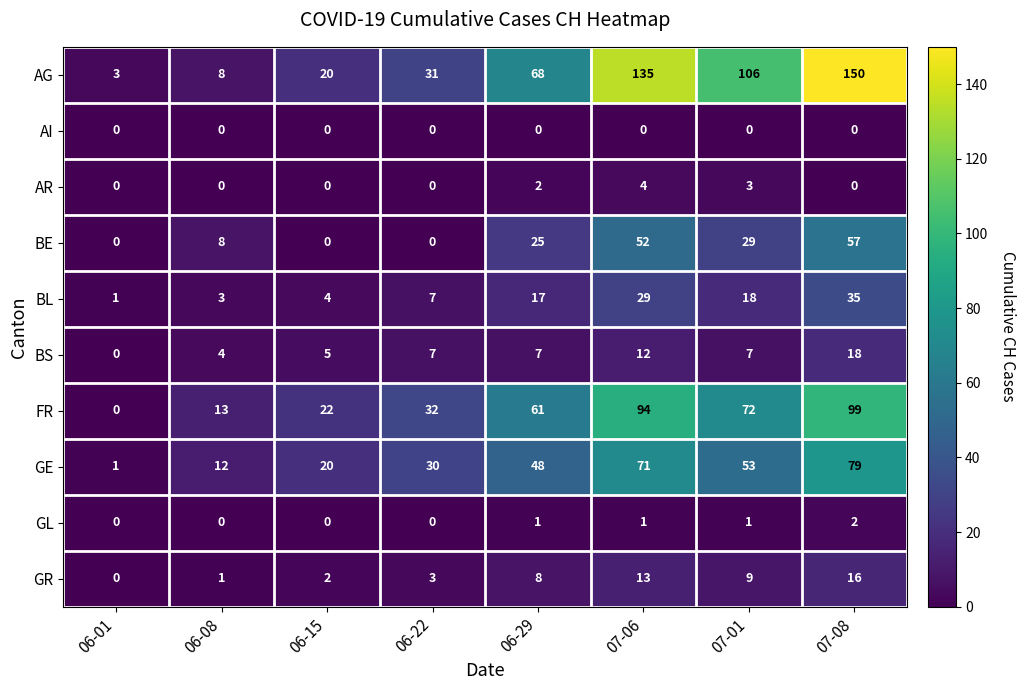

Is it true that BS equals 5 at 06-15?

True